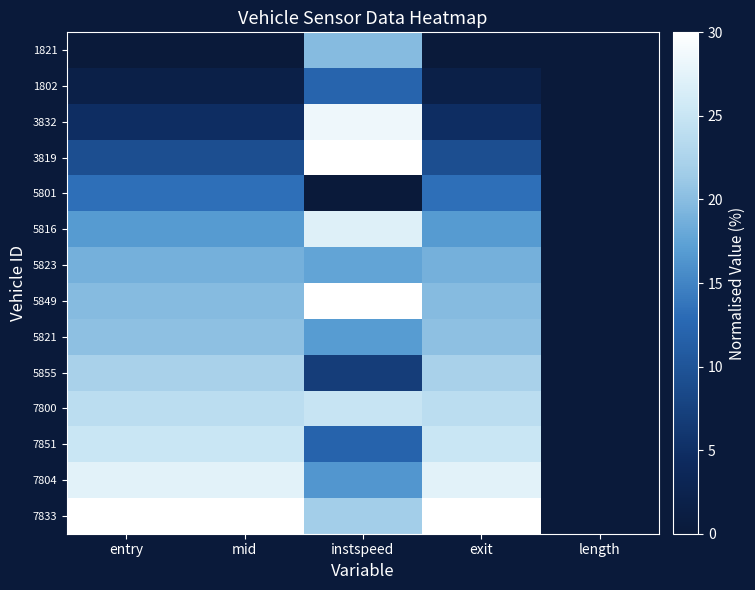

Reading left to right, extract all data points from this chart.

1821: entry=0.0	mid=0.0	instspeed=19.9	exit=0.0	length=0.0
1802: entry=1.8	mid=1.8	instspeed=12.1	exit=1.8	length=0.0
3832: entry=4.7	mid=4.7	instspeed=28.4	exit=4.7	length=0.0
3819: entry=9.2	mid=9.2	instspeed=29.9	exit=9.2	length=0.0
5801: entry=13.2	mid=13.2	instspeed=0.0	exit=13.2	length=0.0
5816: entry=16.8	mid=16.8	instspeed=27.1	exit=16.8	length=0.0
5823: entry=18.9	mid=18.9	instspeed=17.6	exit=18.9	length=0.0
5849: entry=19.9	mid=19.9	instspeed=30.0	exit=19.9	length=0.0
5821: entry=20.3	mid=20.3	instspeed=16.9	exit=20.3	length=0.0
5855: entry=22.2	mid=22.2	instspeed=6.9	exit=22.2	length=0.0
7800: entry=23.8	mid=23.8	instspeed=24.9	exit=23.8	length=0.0
7851: entry=25.2	mid=25.2	instspeed=12.0	exit=25.2	length=0.0
7804: entry=27.4	mid=27.4	instspeed=16.5	exit=27.4	length=0.0
7833: entry=30.0	mid=30.0	instspeed=21.8	exit=30.0	length=0.0